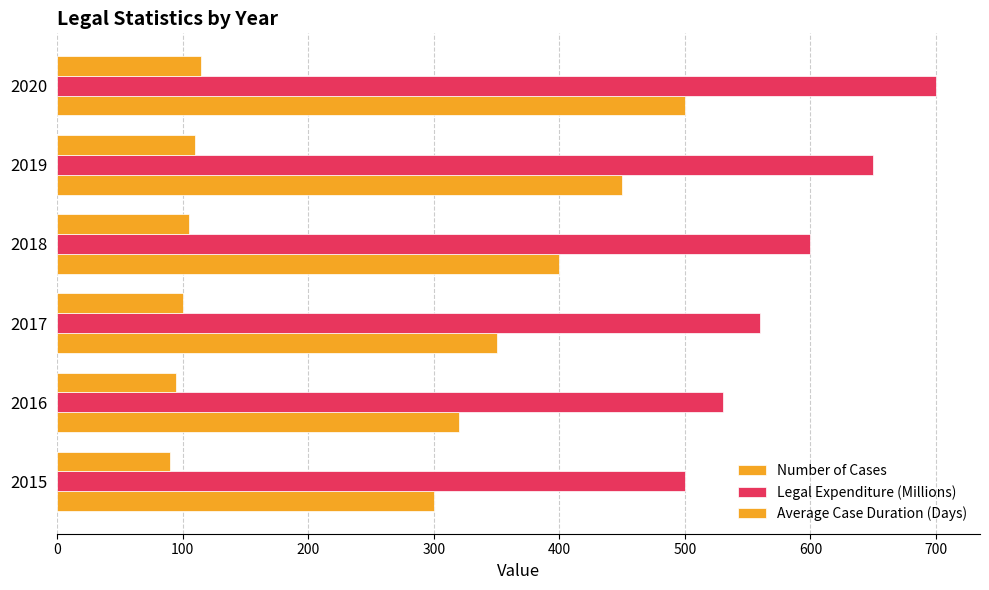

Which series has the largest total across all categories?

Legal Expenditure (Millions)